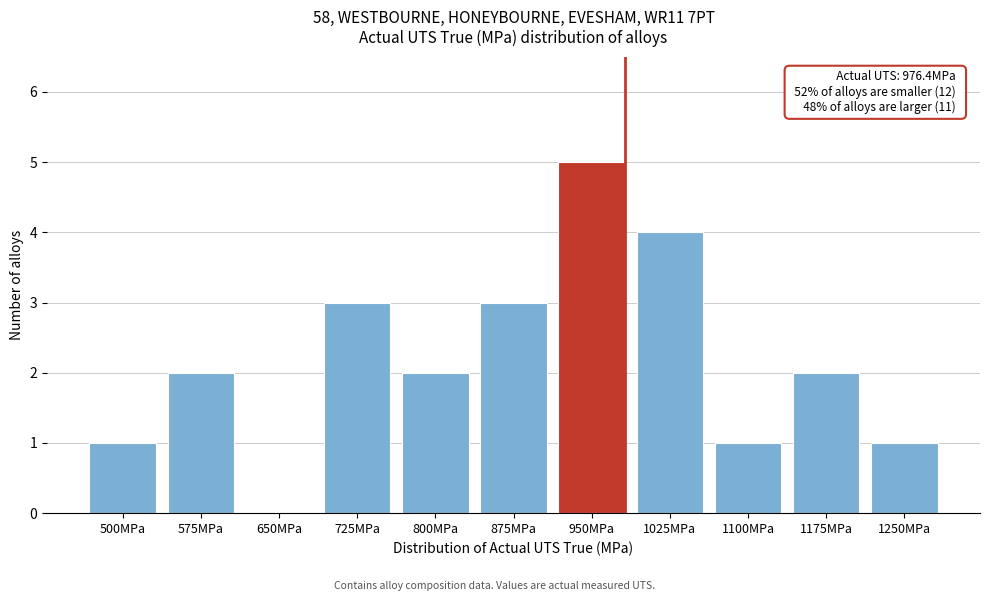

Reading right to left, transcribe all the data shown in this chart.

1250MPa=1	1175MPa=2	1100MPa=1	1025MPa=4	950MPa=5	875MPa=3	800MPa=2	725MPa=3	650MPa=0	575MPa=2	500MPa=1